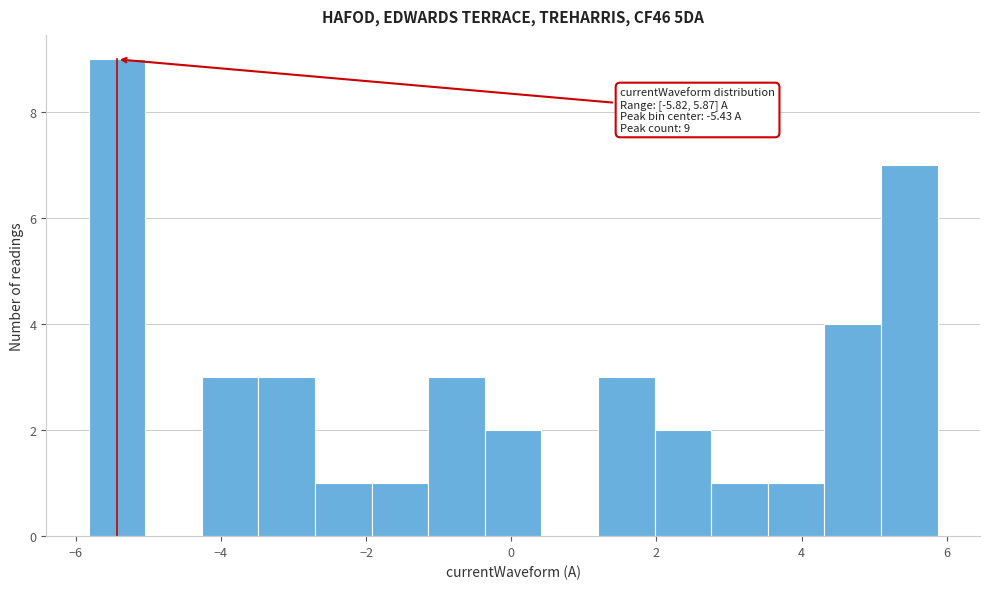

Around what value on the x-axis is the tallest bar? Give the approximate position of its centre, as read against the axis.

-5.4